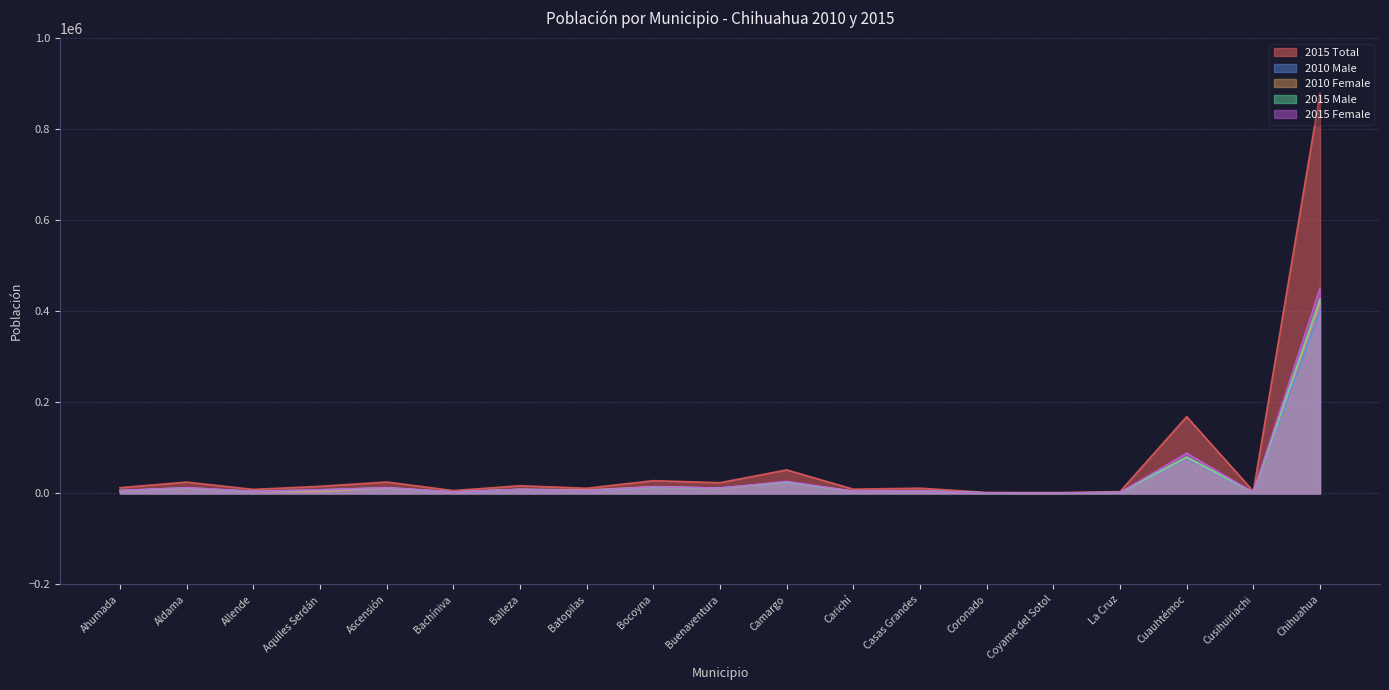

What is the label of the 17th point from the left?

Cuauhtémoc